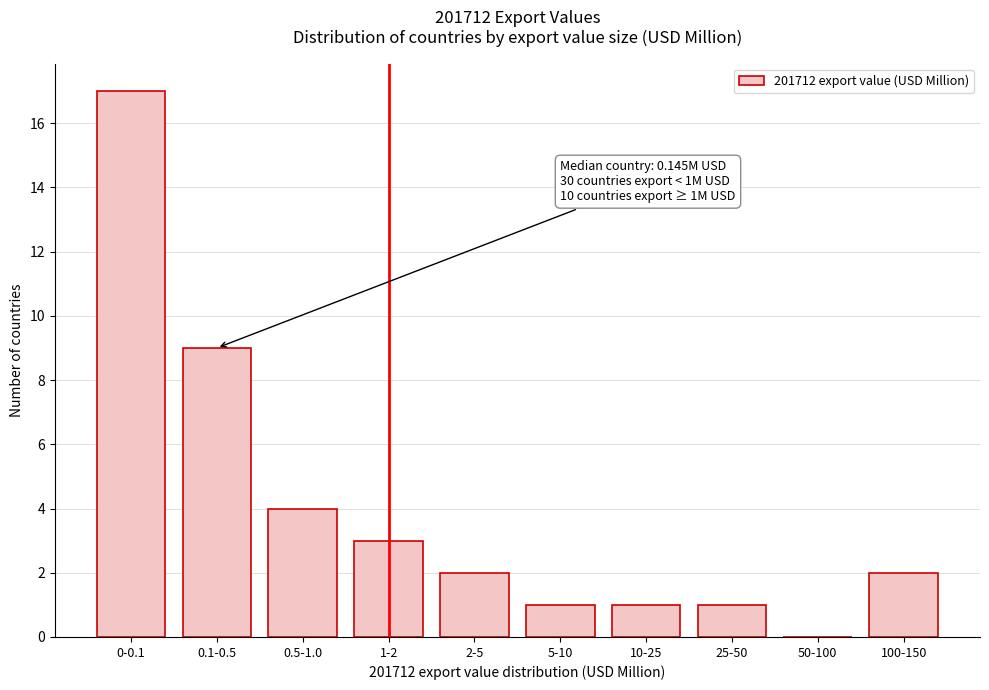

Reading right to left, what are all the values shown in this chart?

100-150=2	50-100=0	25-50=1	10-25=1	5-10=1	2-5=2	1-2=3	0.5-1.0=4	0.1-0.5=9	0-0.1=17